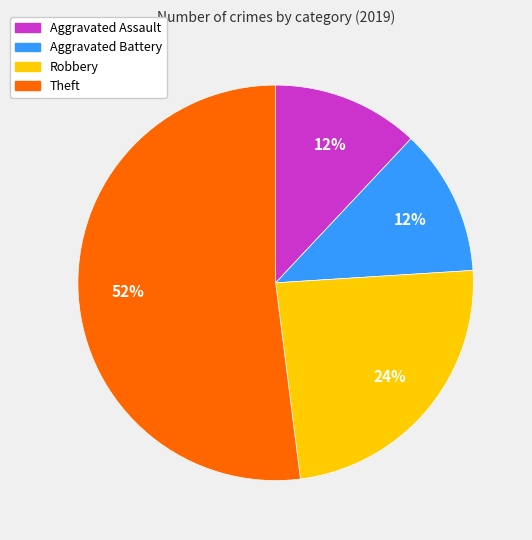

Is it true that Robbery is 24% of the pie?

True